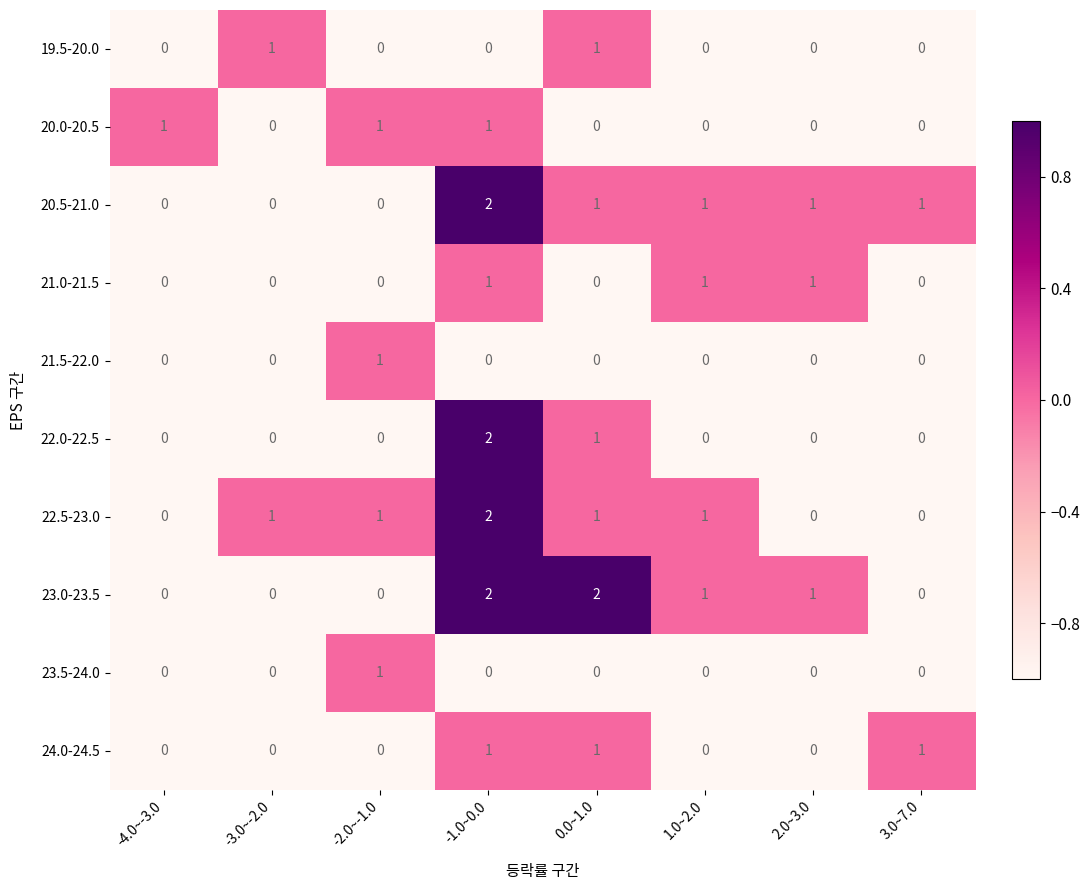

What is the total value across all series at 2.0~3.0?

3